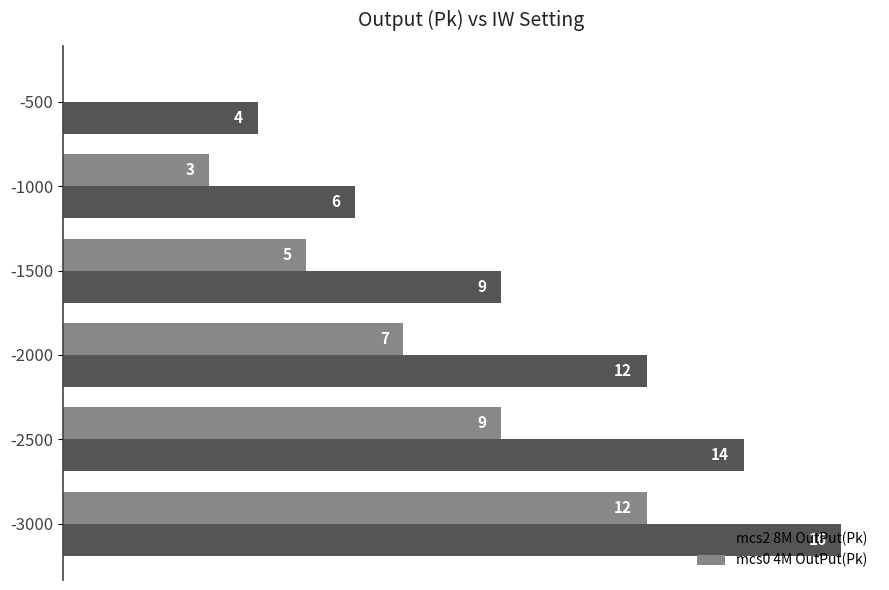

What is the sum of all mcs0 4M OutPut(Pk) values?

36